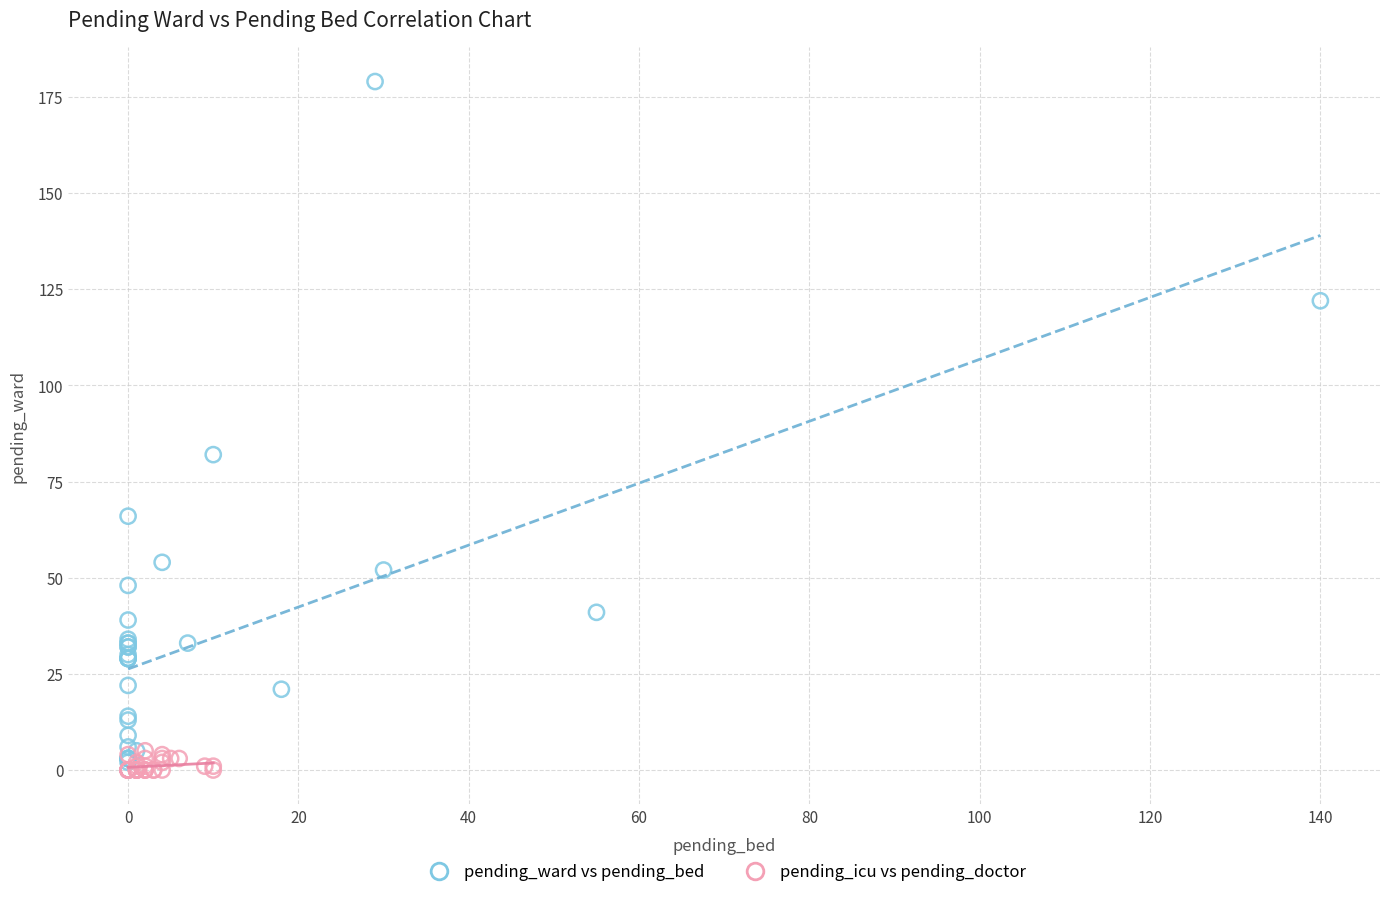

Which series contains the highest Y value?

pending_ward vs pending_bed